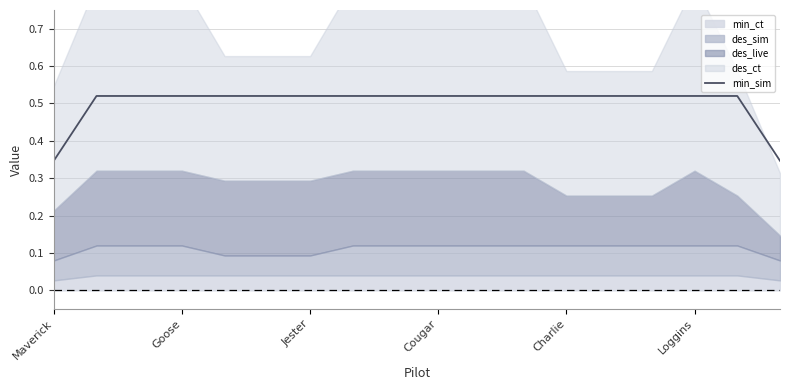

What is the value of the 7th point from the left?

0.5